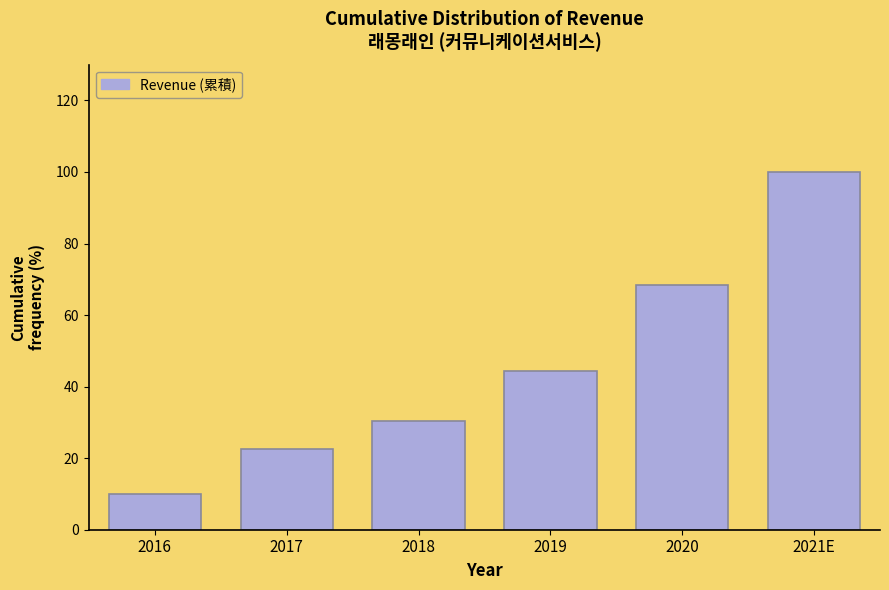

Reading left to right, what are all the values shown in this chart?

2016=9.9	2017=22.6	2018=30.3	2019=44.3	2020=68.5	2021E=100.0